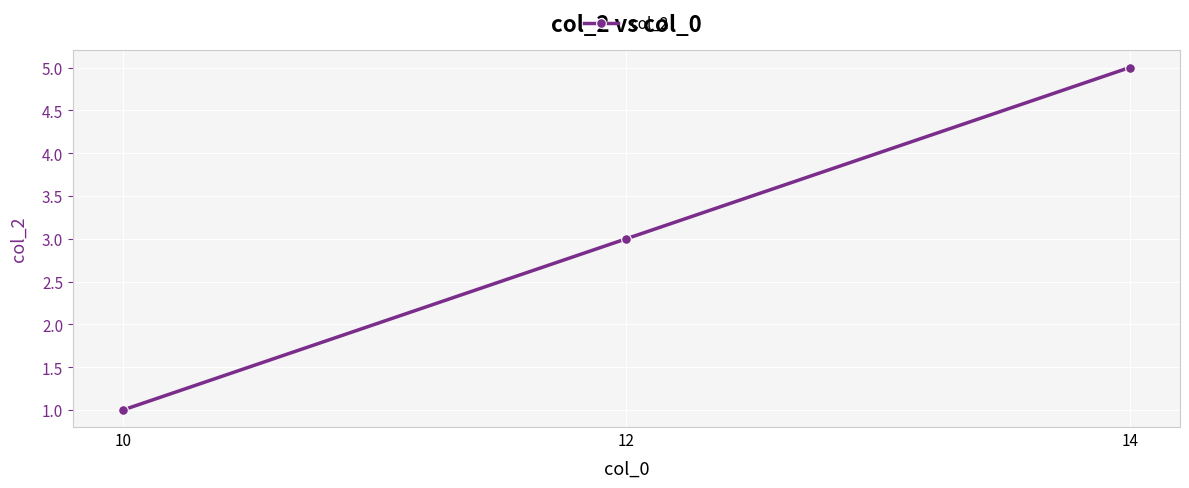

Rank the categories by value from highest to lowest.

14, 12, 10